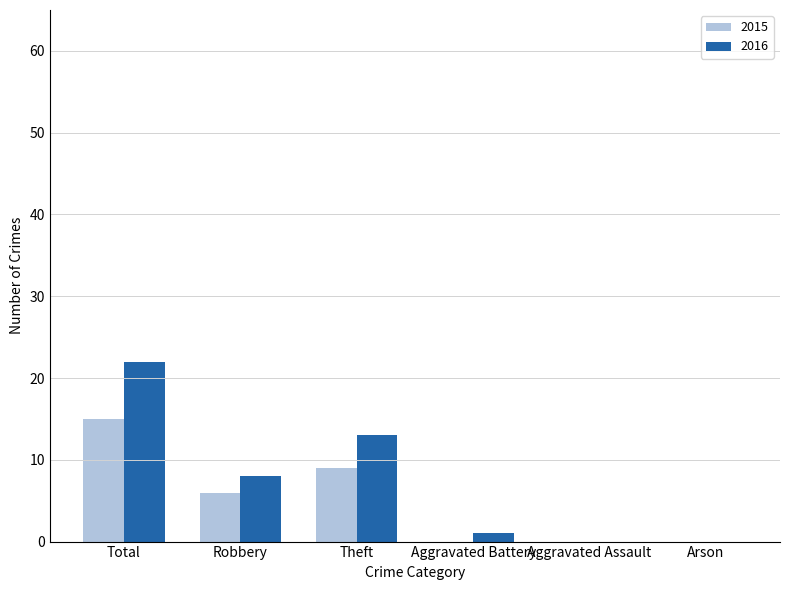

Which series has the largest total across all categories?

2016